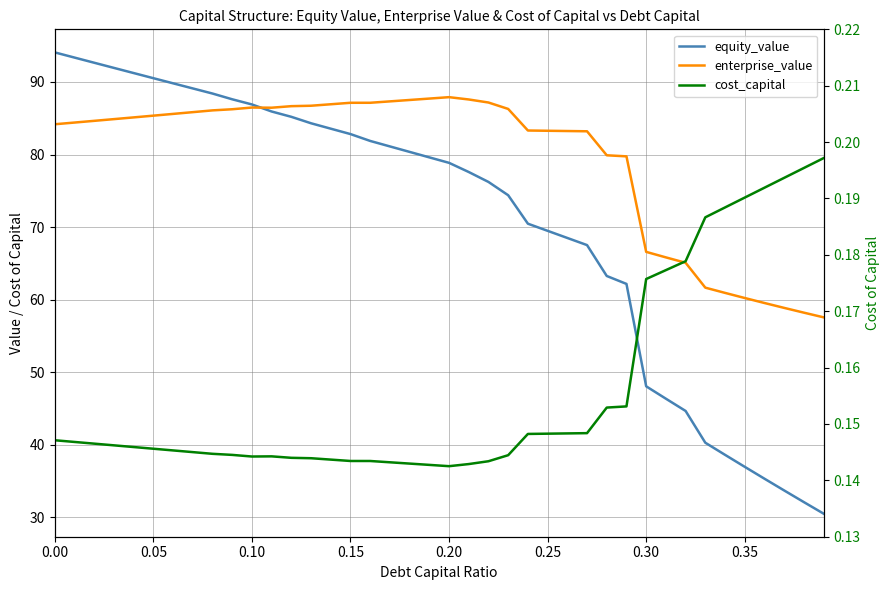

True or false: cost_capital and enterprise_value intersect in this chart.

False